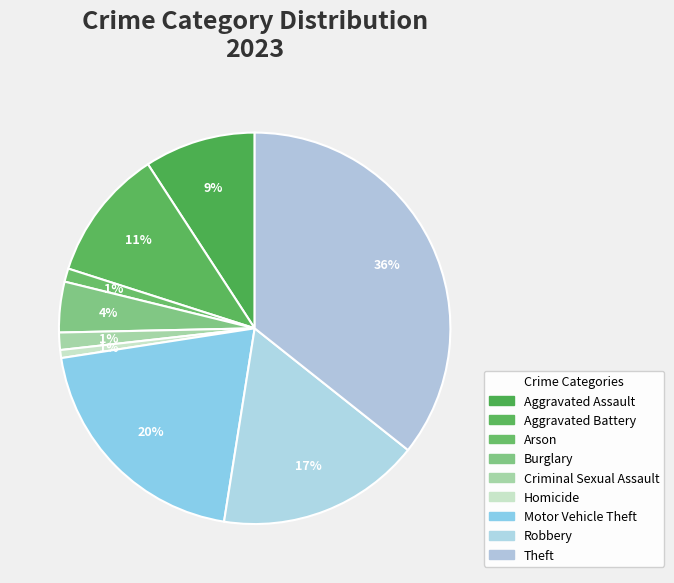

Is the sum of Arson and Aggravated Assault greater than half?

No